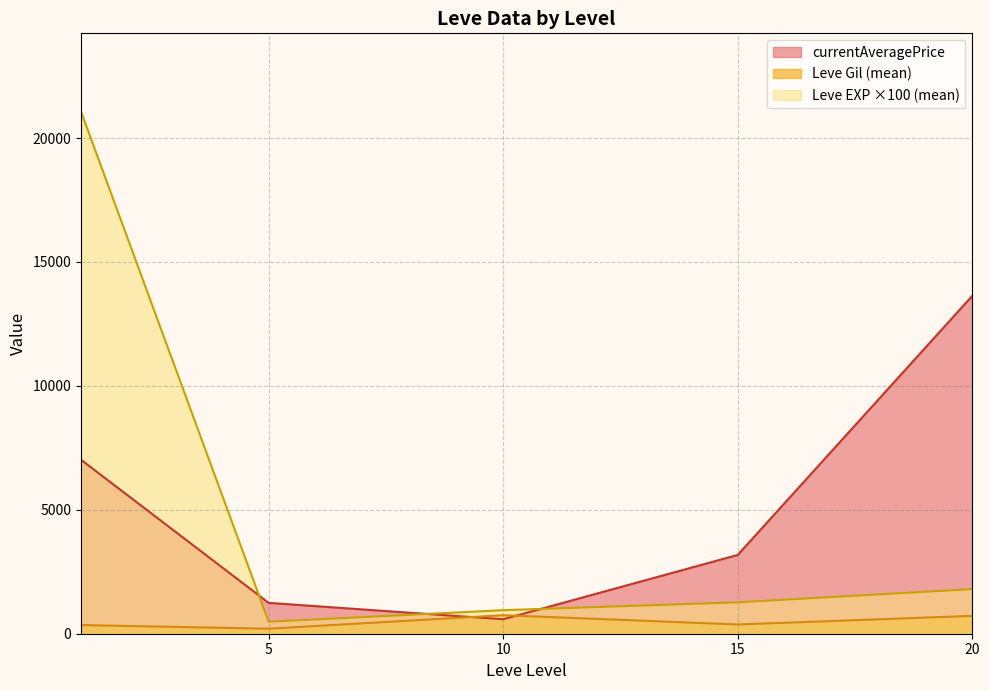

Rank the series by their maximum value, from lowest to highest.

Leve Gil (mean), currentAveragePrice, Leve EXP ×100 (mean)